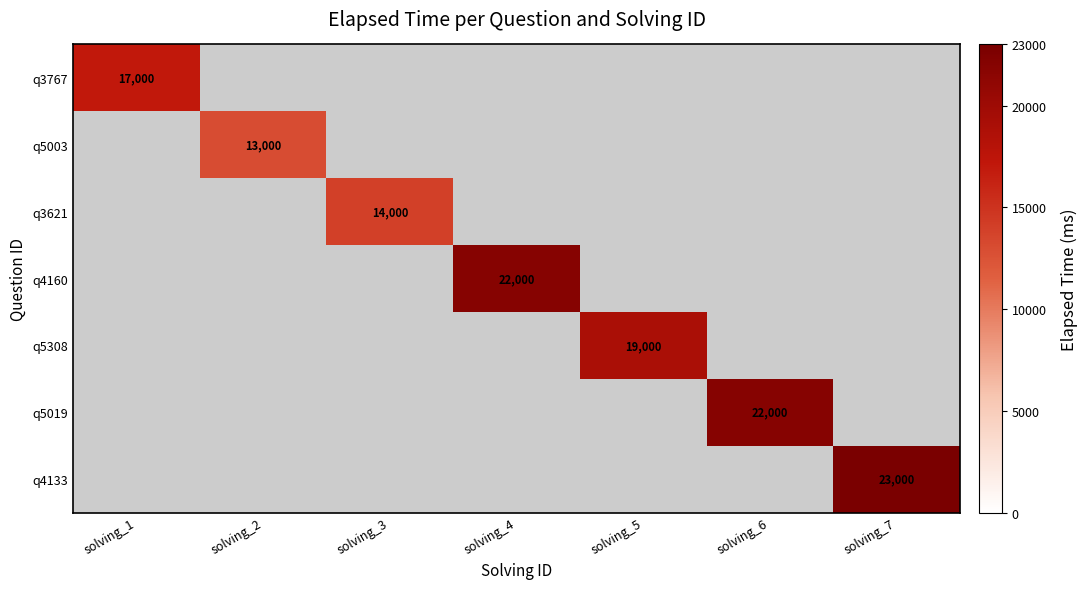

Which label corresponds to the smallest value in the chart?

solving_2